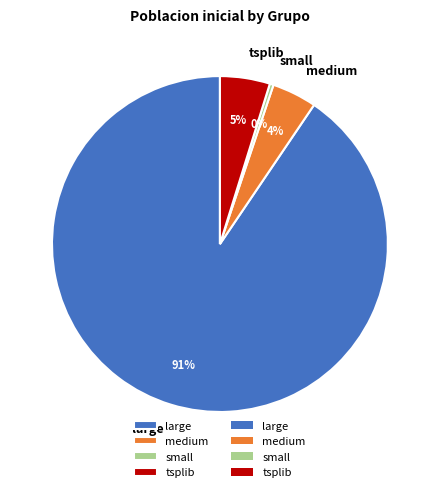

Is there any slice that represents more than half of the pie?

Yes